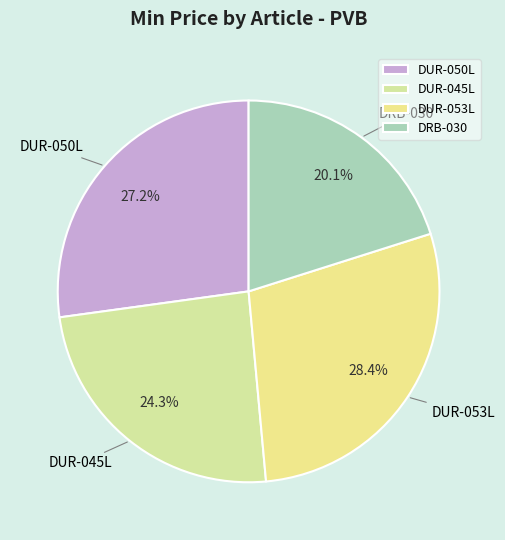

Between DUR-045L and DRB-030, which is larger?

DUR-045L